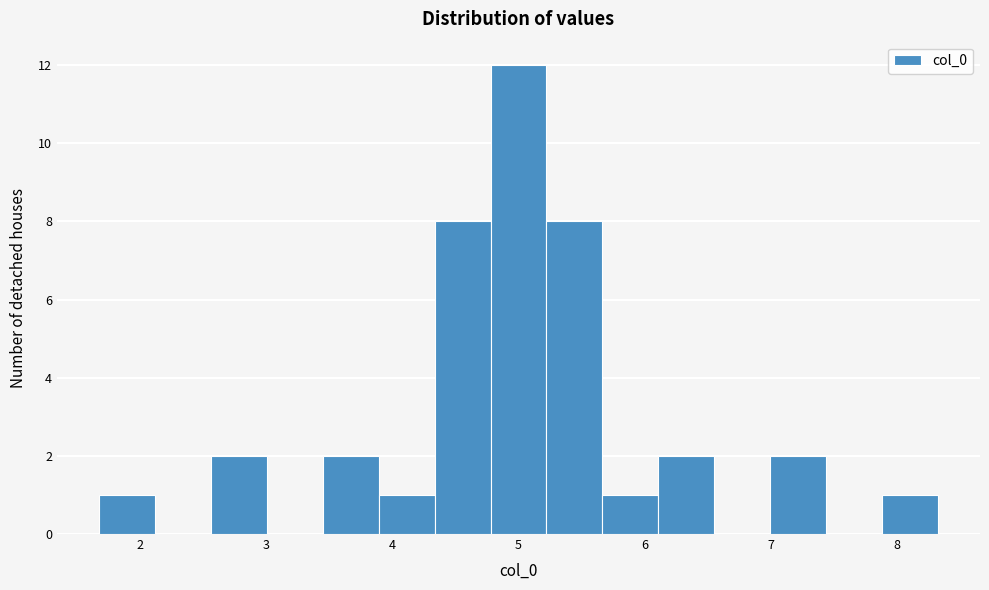

Reading left to right, list every bar in this chart as the range it spans on the x-axis followed by its height. Neither the bar edges nor the heights are printed on the chart, so give them approximately, as read against the axes.

1.7 to 2.1: 1
2.1 to 2.6: 0
2.6 to 3.0: 2
3.0 to 3.4: 0
3.4 to 3.9: 2
3.9 to 4.3: 1
4.3 to 4.8: 8
4.8 to 5.2: 12
5.2 to 5.7: 8
5.7 to 6.1: 1
6.1 to 6.6: 2
6.6 to 7.0: 0
7.0 to 7.4: 2
7.4 to 7.9: 0
7.9 to 8.3: 1